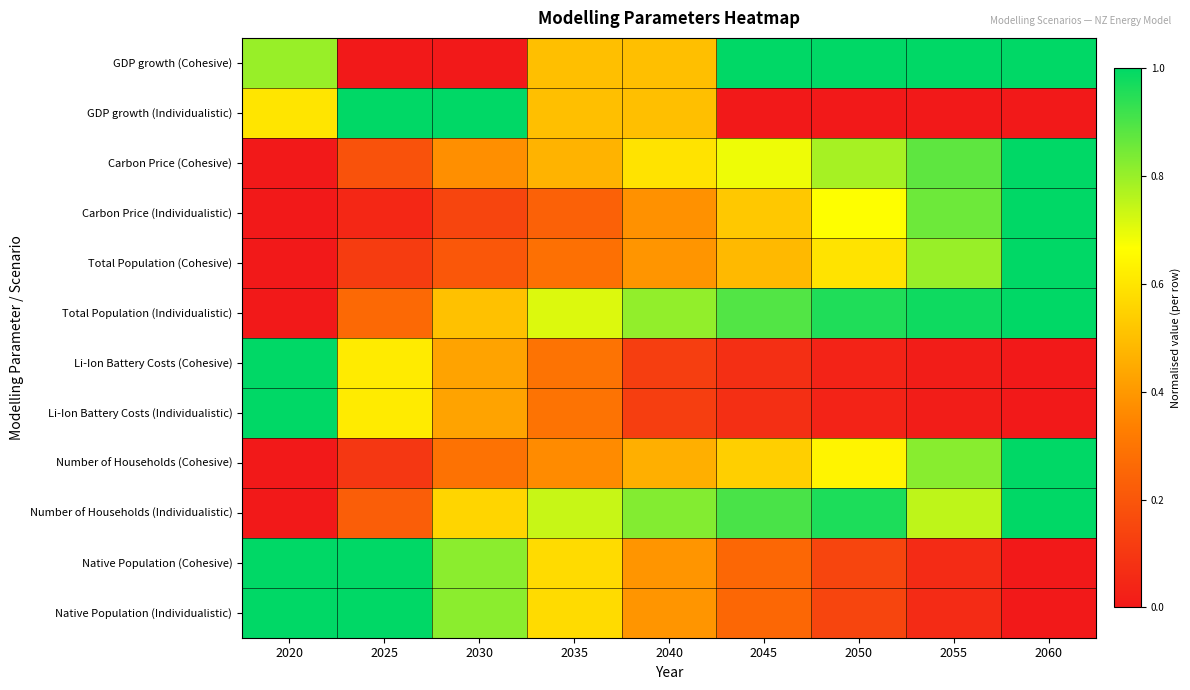

Between 2025 and 2030, which is larger?

2025